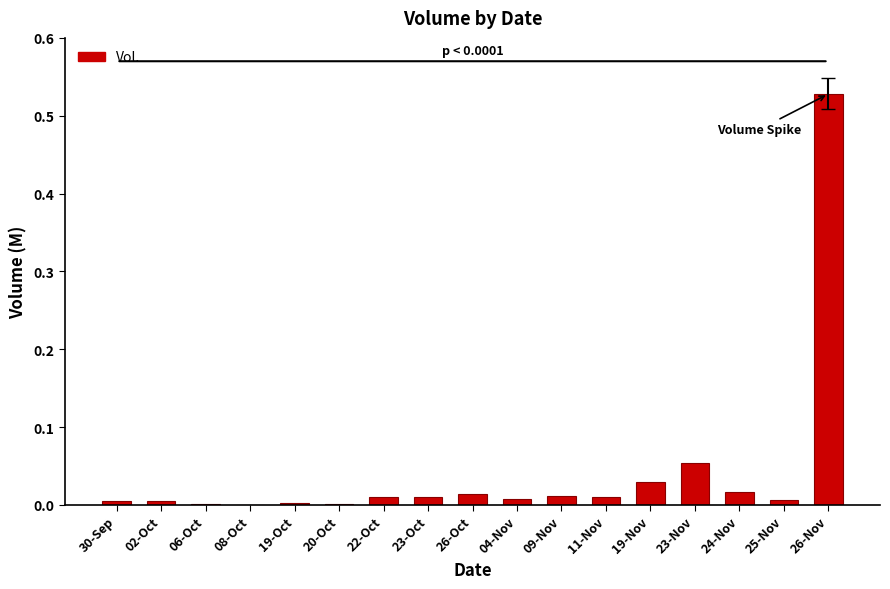

Which has a higher value, 24-Nov or 19-Nov?

19-Nov